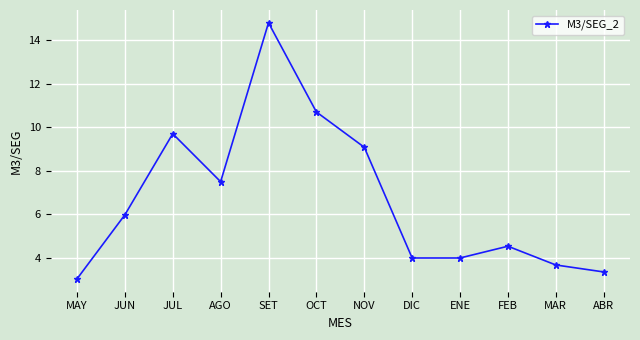

How many data points does each series have?

12